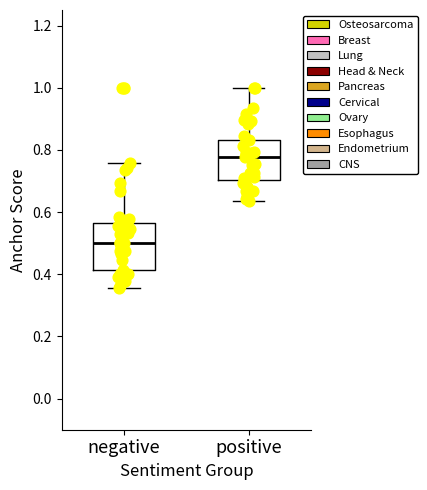

Reading left to right, transcribe this box plot: for each box, give where its median line is, the range the box spans, and where its two whiskers end, as read against the y-axis. The values are not printed on the chart, so give them approximately, as read against the axis.

negative: median 0.50, box 0.42 to 0.56, whiskers 0.36 to 0.76
positive: median 0.78, box 0.70 to 0.84, whiskers 0.64 to 1.00